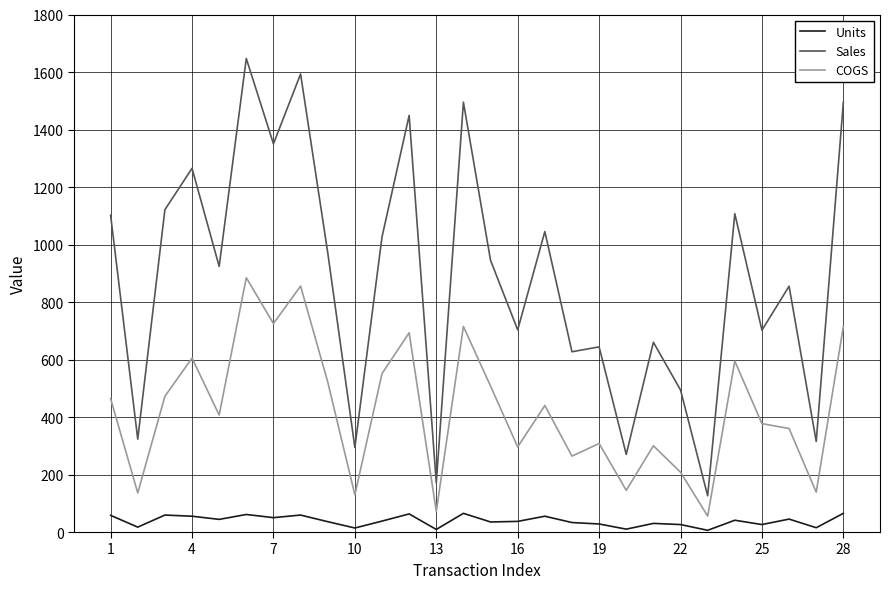

What is the maximum value shown in the chart?

1647.0